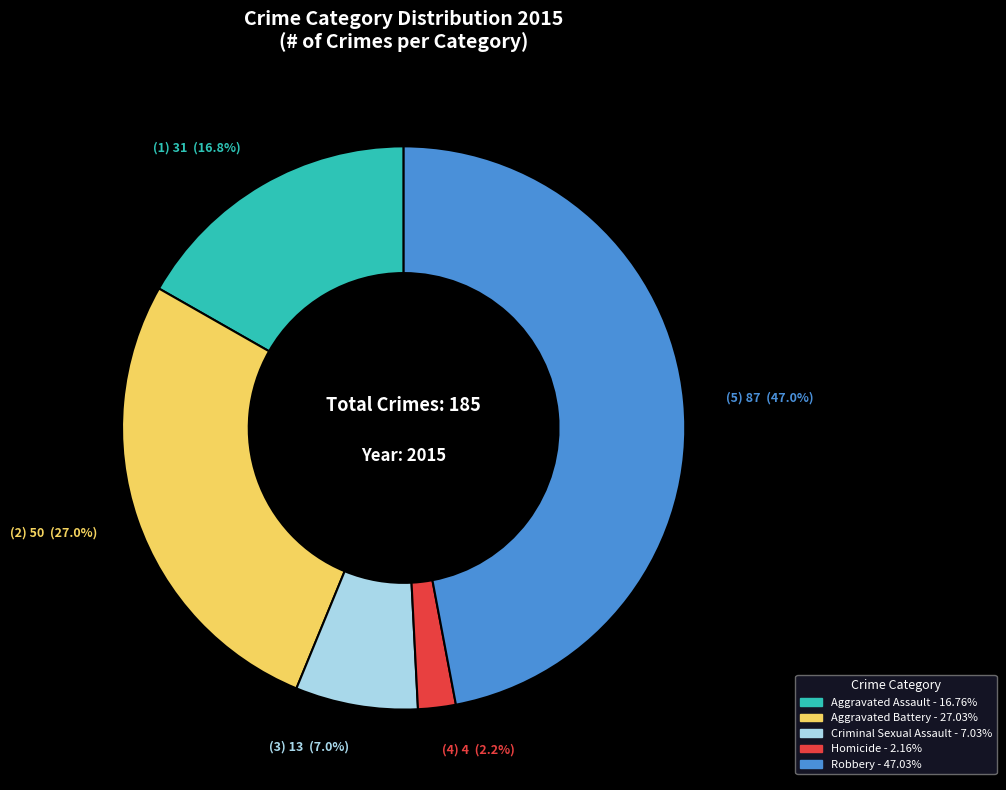

Rank the categories by value from lowest to highest.

Homicide, Criminal Sexual Assault, Aggravated Assault, Aggravated Battery, Robbery